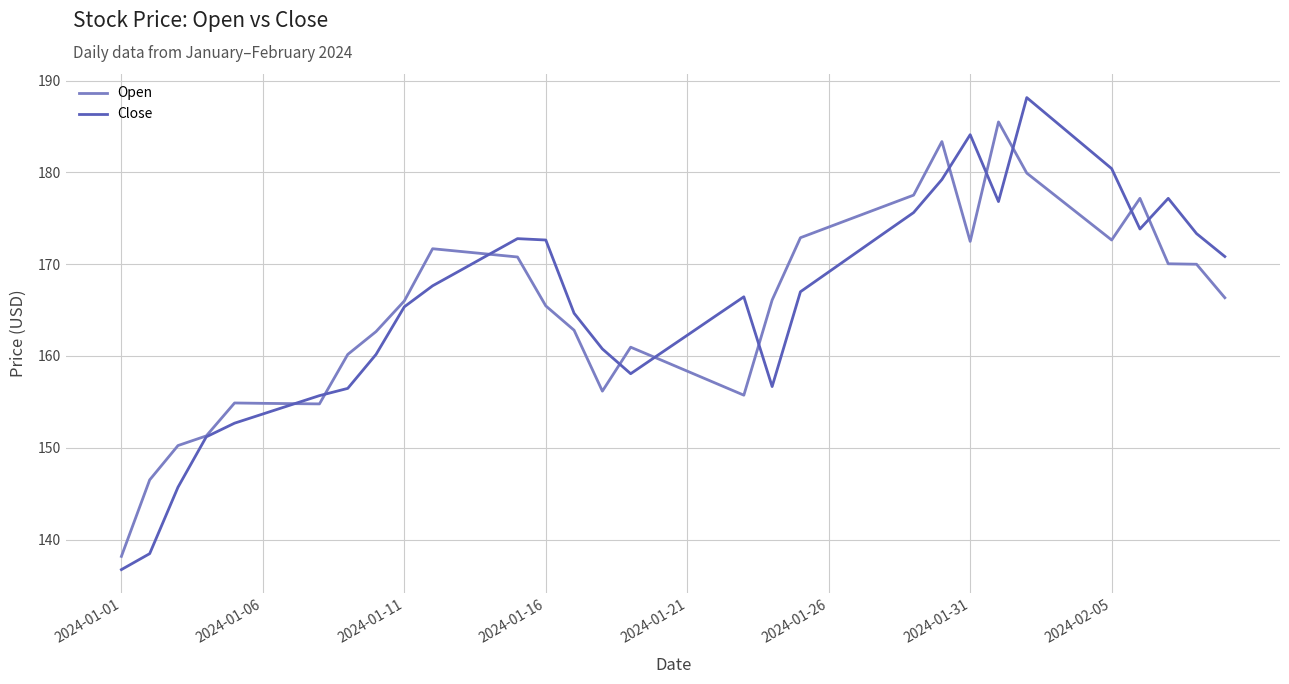

Rank the series by their maximum value, from highest to lowest.

Close, Open